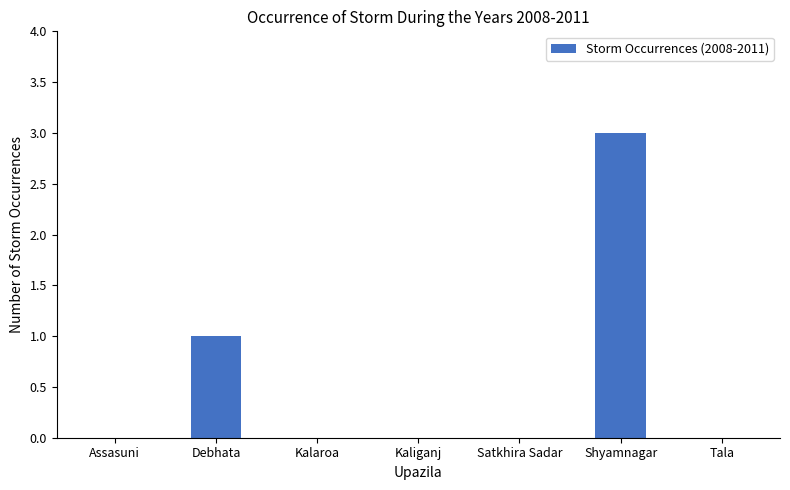

Reading right to left, list all the values displayed in this chart.

0	3	0	0	0	1	0